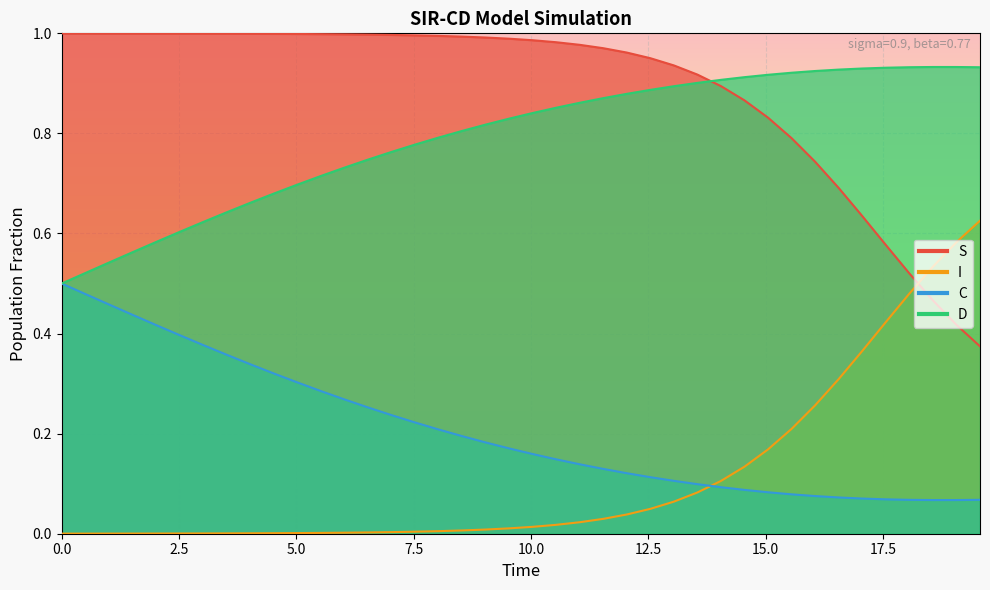

How many series are shown in this chart?

4